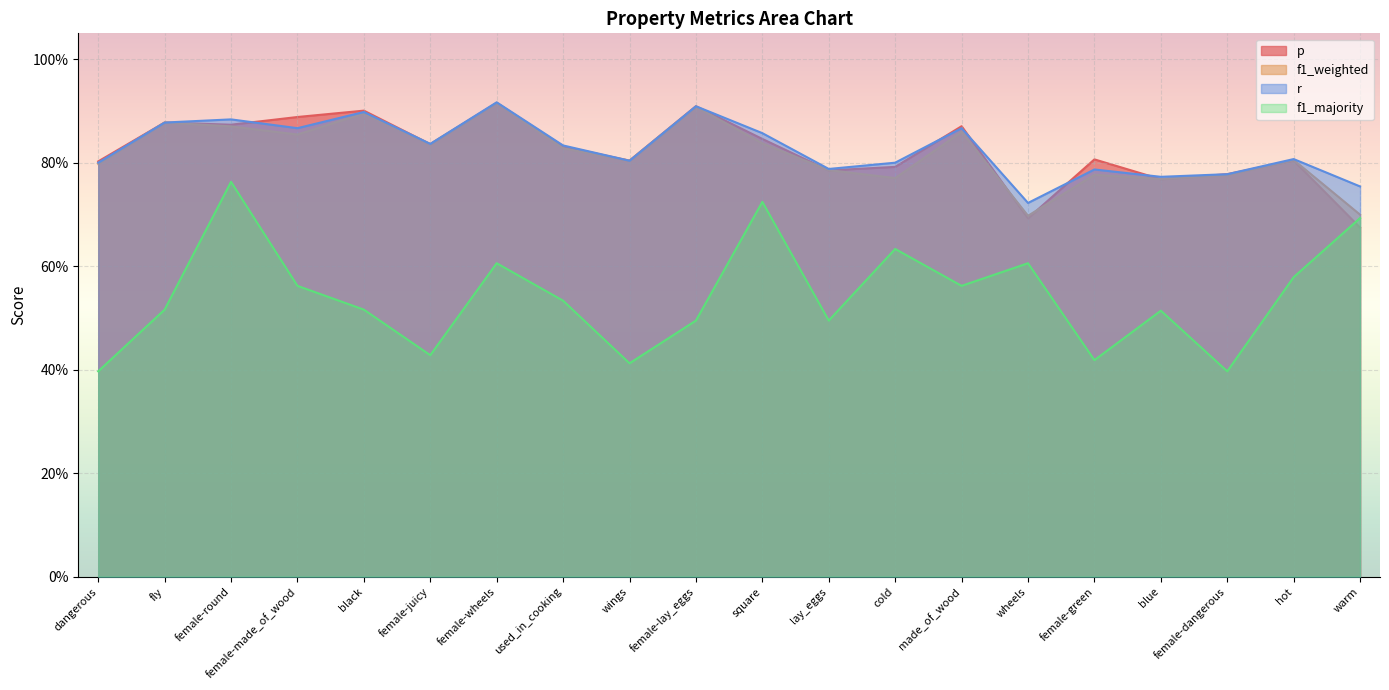

In p, how many points are lower than both neighbors (excluding endpoints)?

6